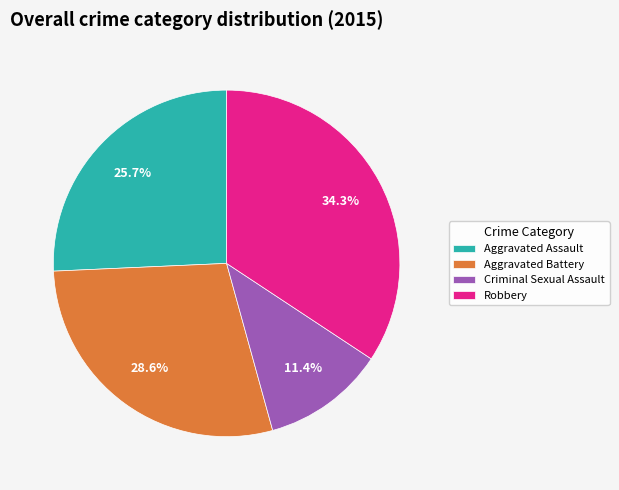

Combined, what portion of the pie is Robbery and Criminal Sexual Assault?

45.7%